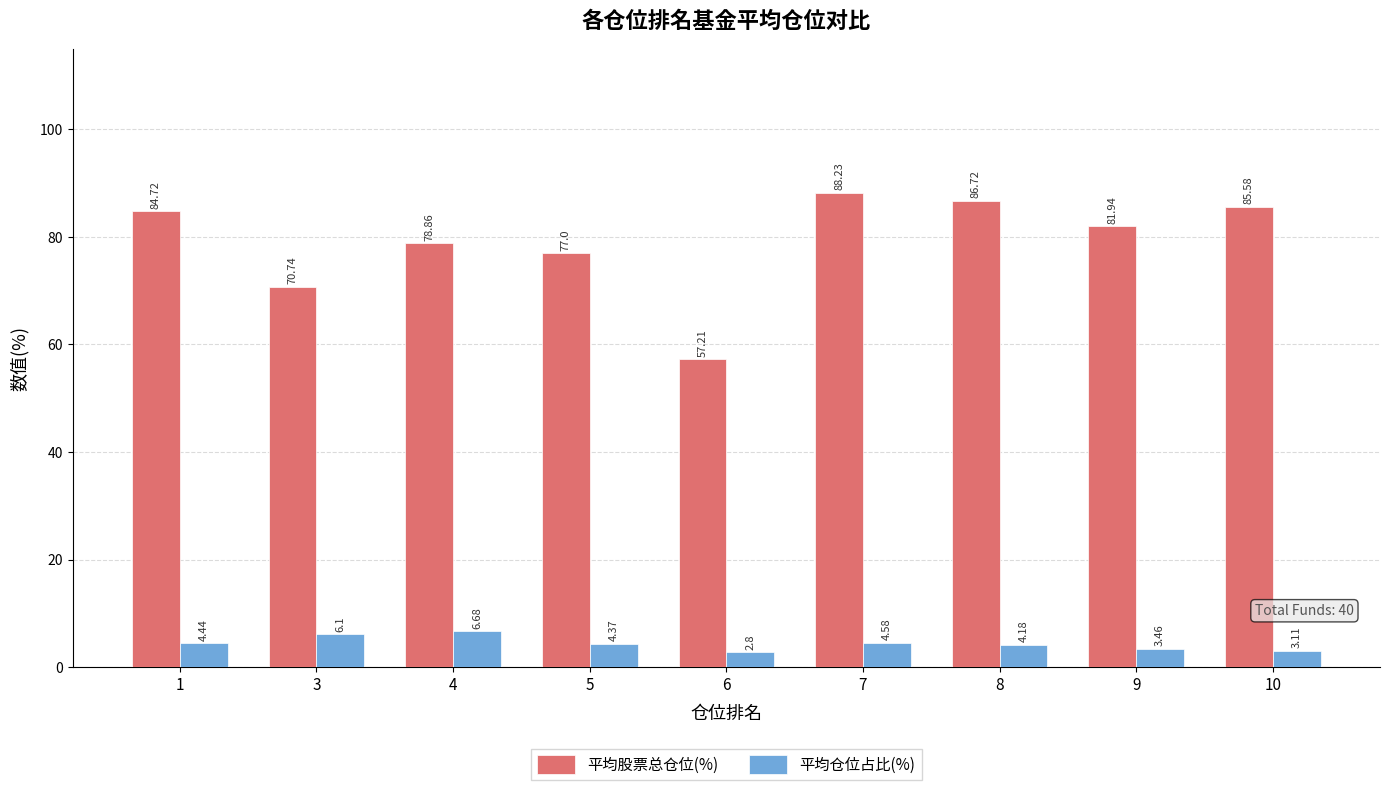

What is the difference between the maximum and minimum values in the 平均仓位占比(%) series?

3.9